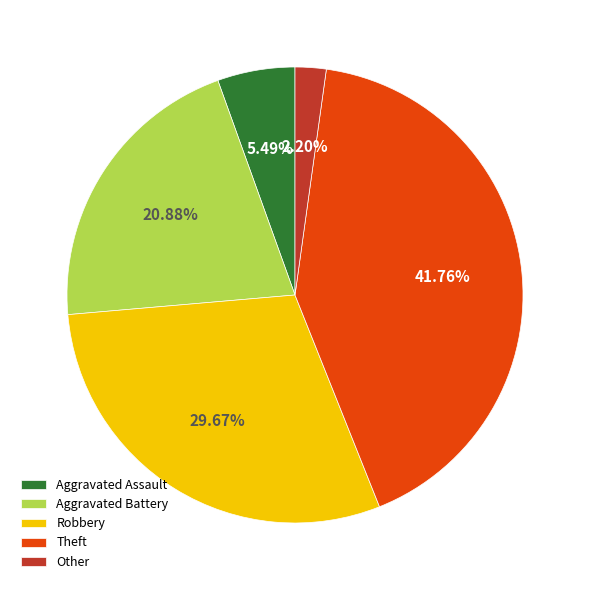

Does Theft account for over 50% of the chart?

No